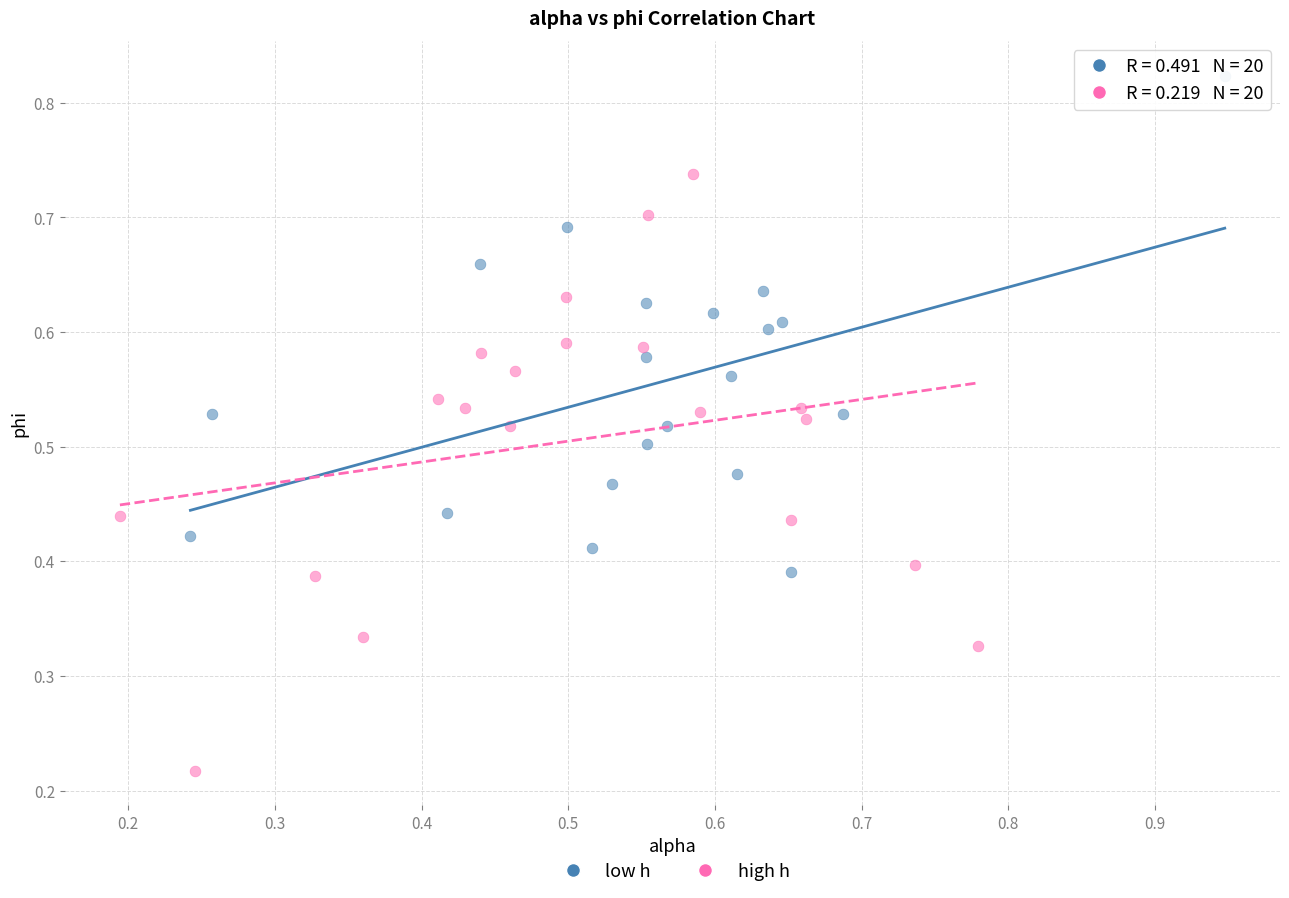

Which series has the largest Y range (max minus min)?

high h